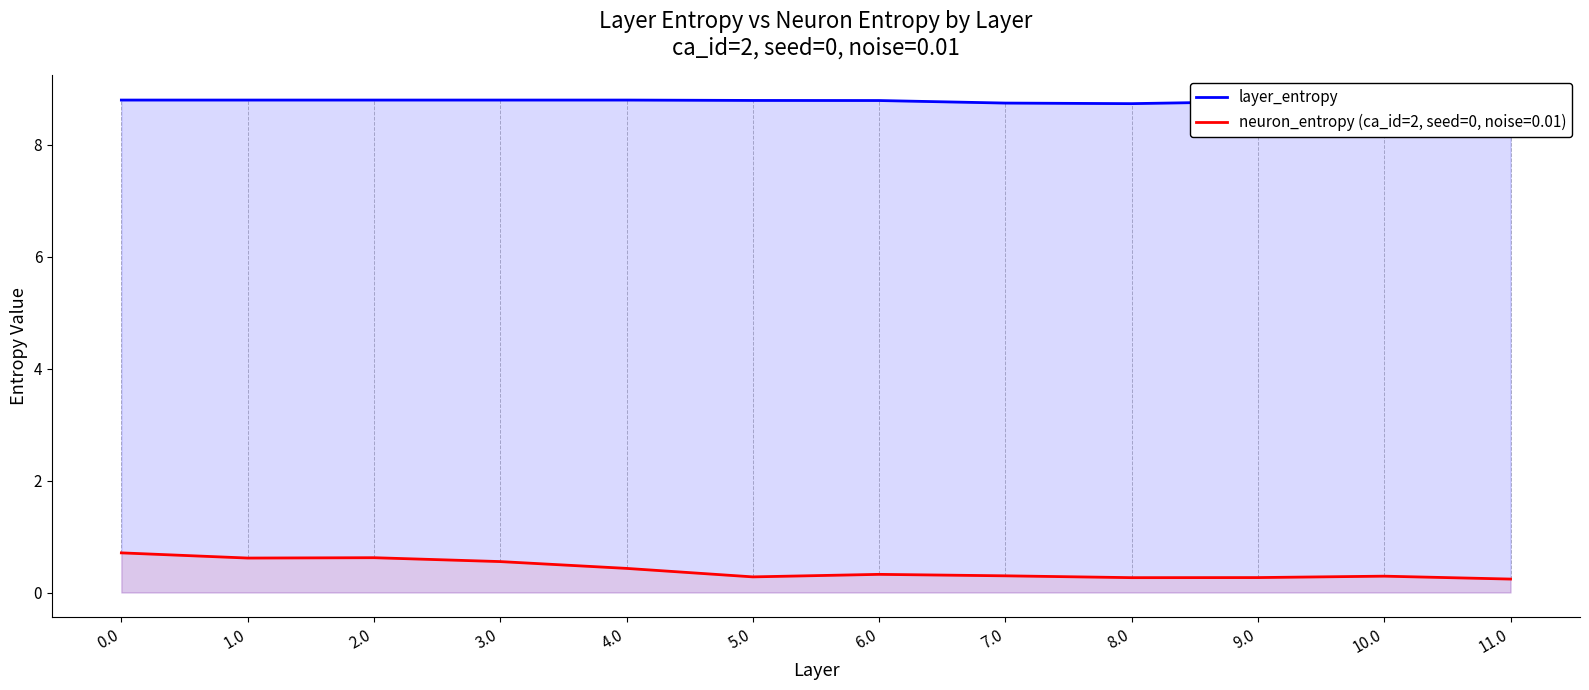

List the labels in order of value, smallest first.

11.0, 8.0, 7.0, 10.0, 9.0, 6.0, 5.0, 0.0, 1.0, 2.0, 3.0, 4.0